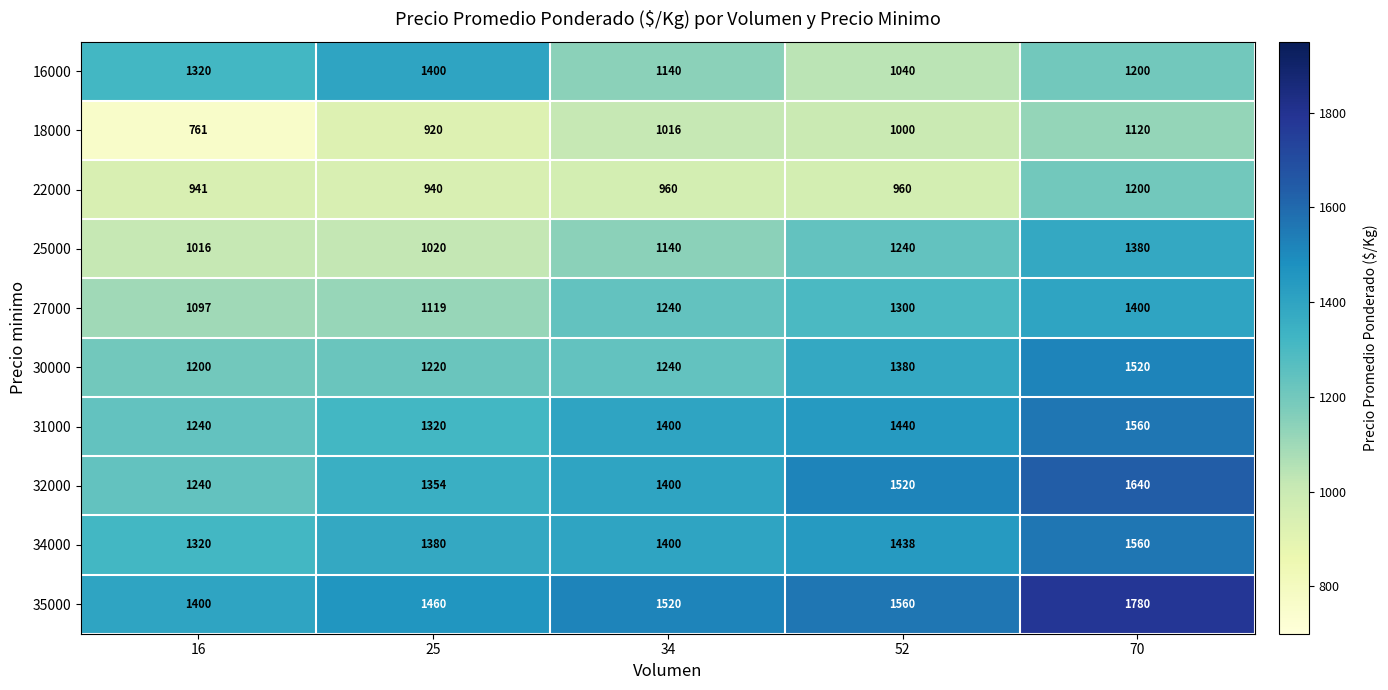

The value of 22000 at 52 is 960. True or false?

True